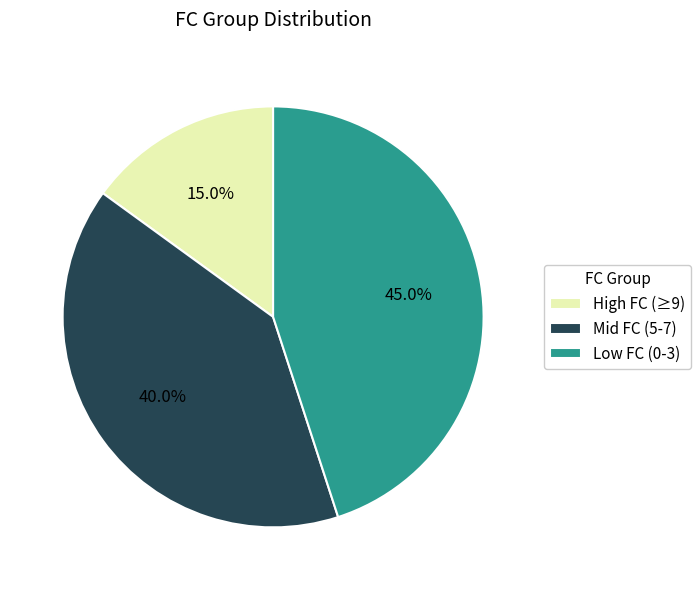

Which slice is the smallest?

High FC (≥9)